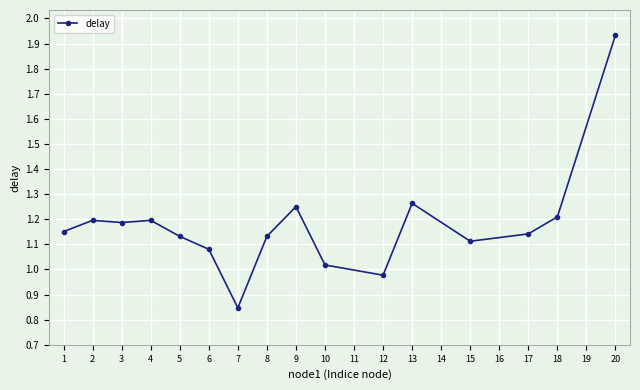

What is the sum of all values?

18.8